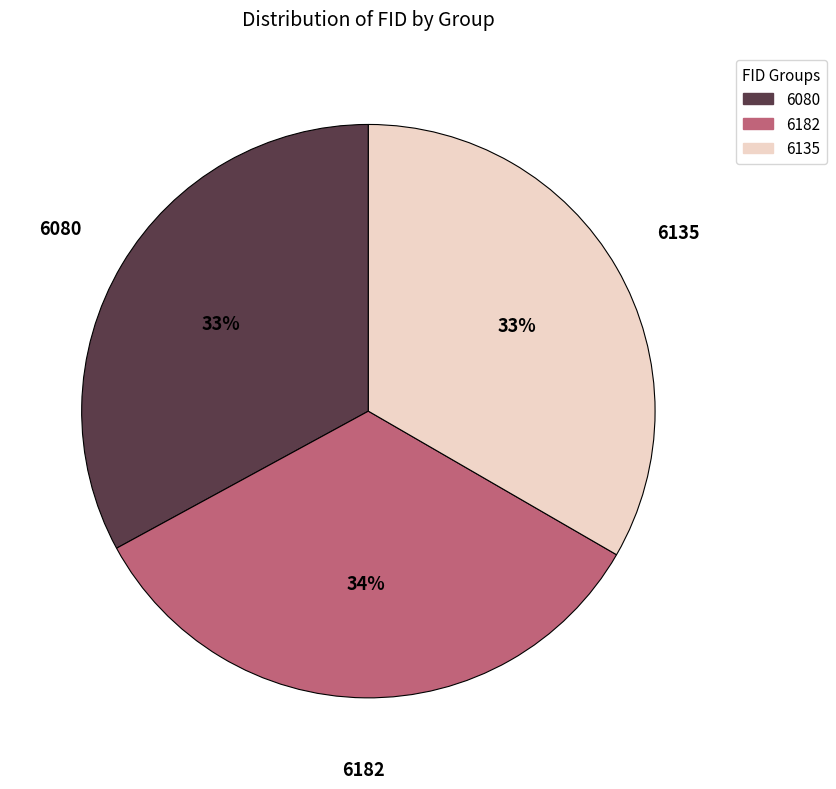

To the nearest percent, what is the combined percentage of 6080 and 6182?

67%